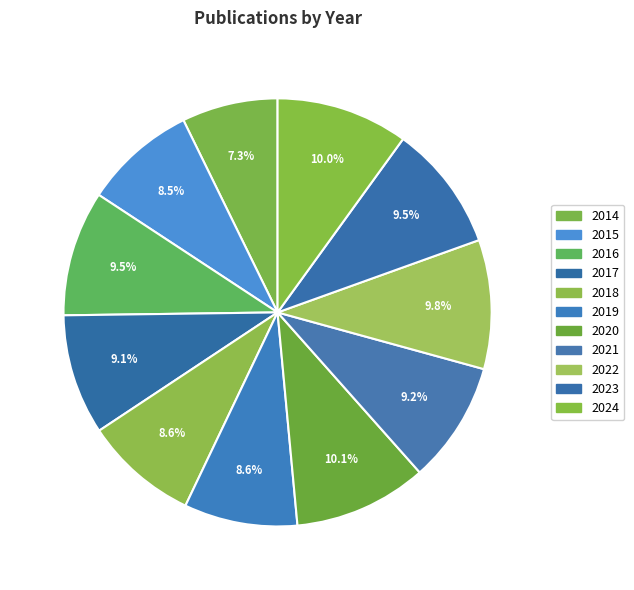

Rank the categories by value from lowest to highest.

2014, 2015, 2019, 2018, 2017, 2021, 2016, 2023, 2022, 2024, 2020